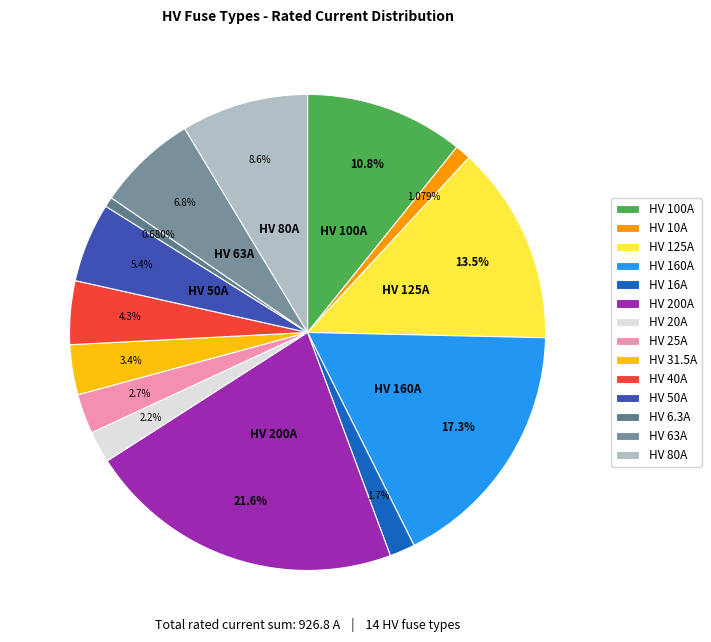

Rank the categories by value from highest to lowest.

HV 200A, HV 160A, HV 125A, HV 100A, HV 80A, HV 63A, HV 50A, HV 40A, HV 31.5A, HV 25A, HV 20A, HV 16A, HV 10A, HV 6.3A